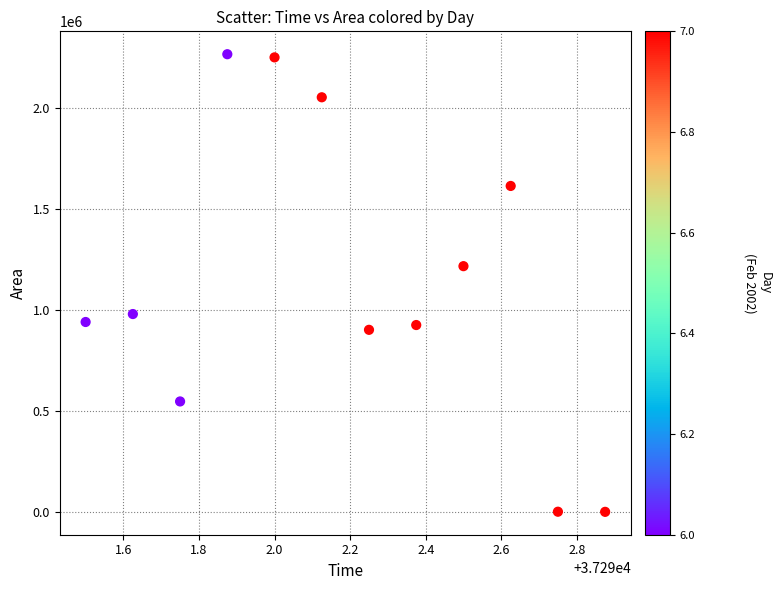

What is the range of Y values (max minus min)?

2264375